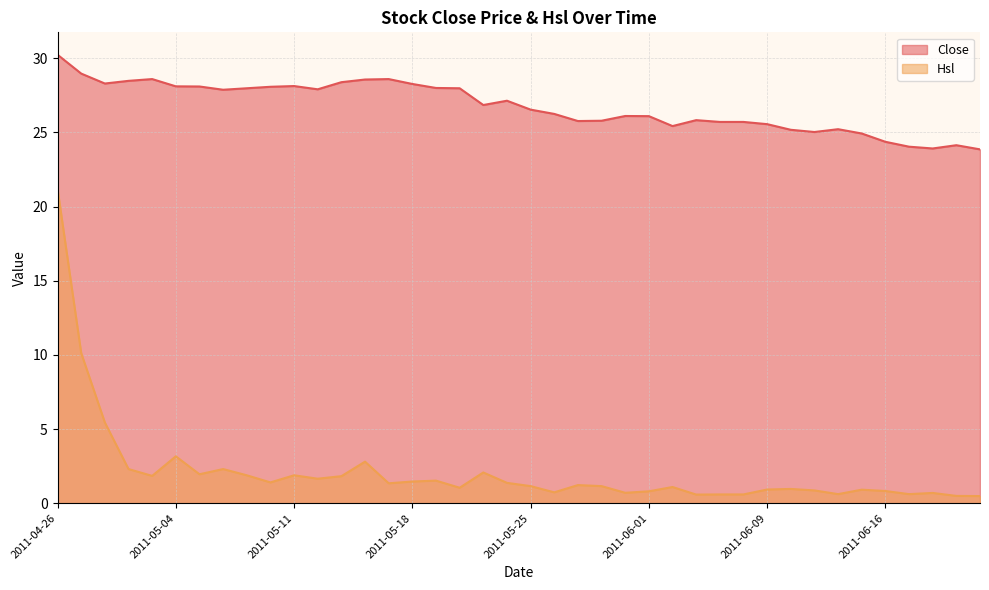

Does the chart have visible grid lines?

Yes